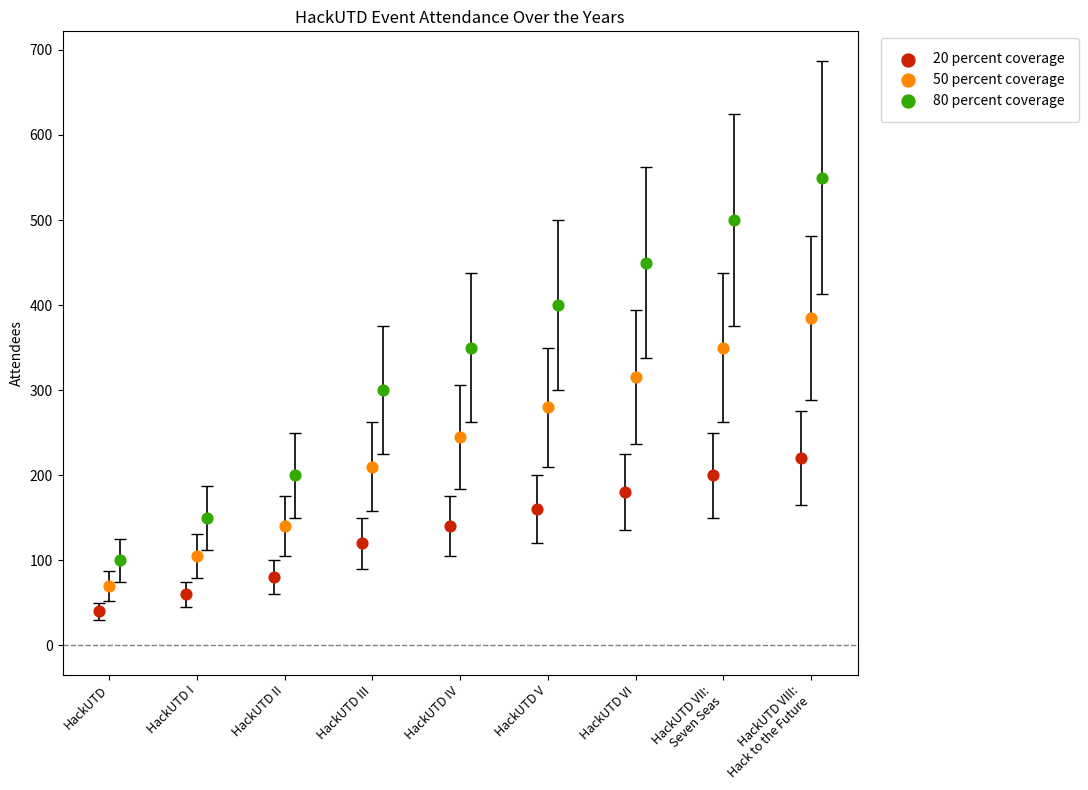

What are all the series names shown in the legend?

20 percent coverage, 50 percent coverage, 80 percent coverage